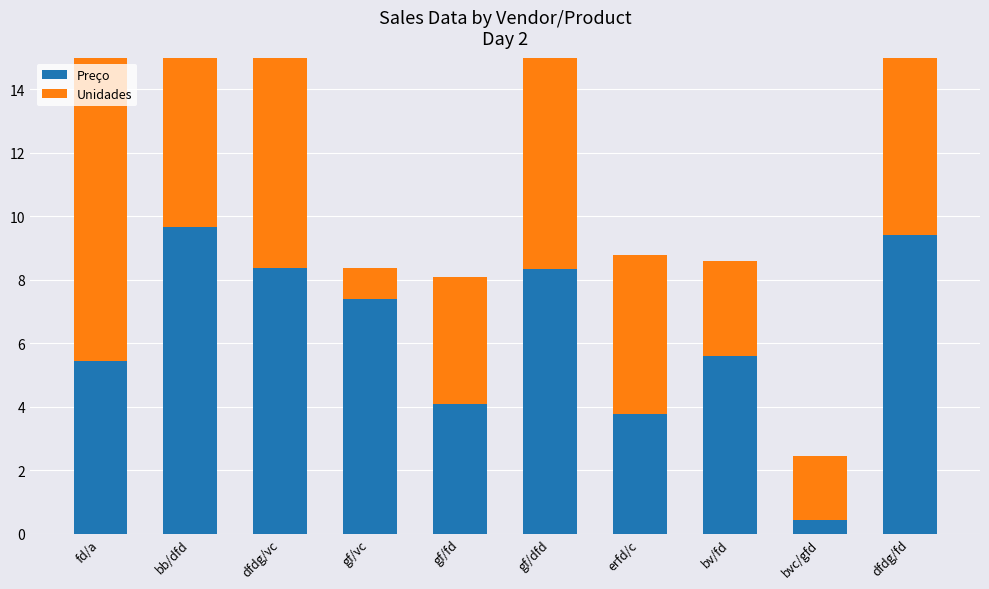

Reading left to right, list all the values displayed in this chart.

Preço: 5.4	9.7	8.4	7.4	4.1	8.3	3.8	5.6	0.4	9.4
Unidades: 10.0	9.0	10.0	1.0	4.0	7.0	5.0	3.0	2.0	10.0